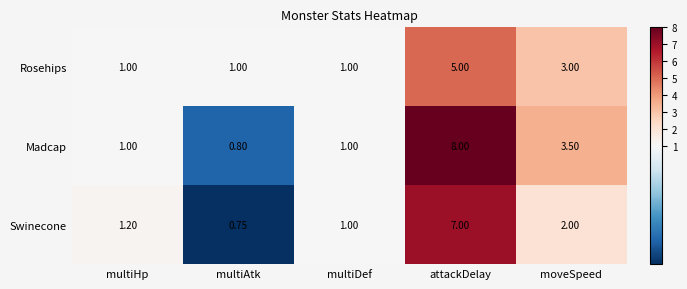

List the series in order of their overall mean, lowest first.

Rosehips, Swinecone, Madcap